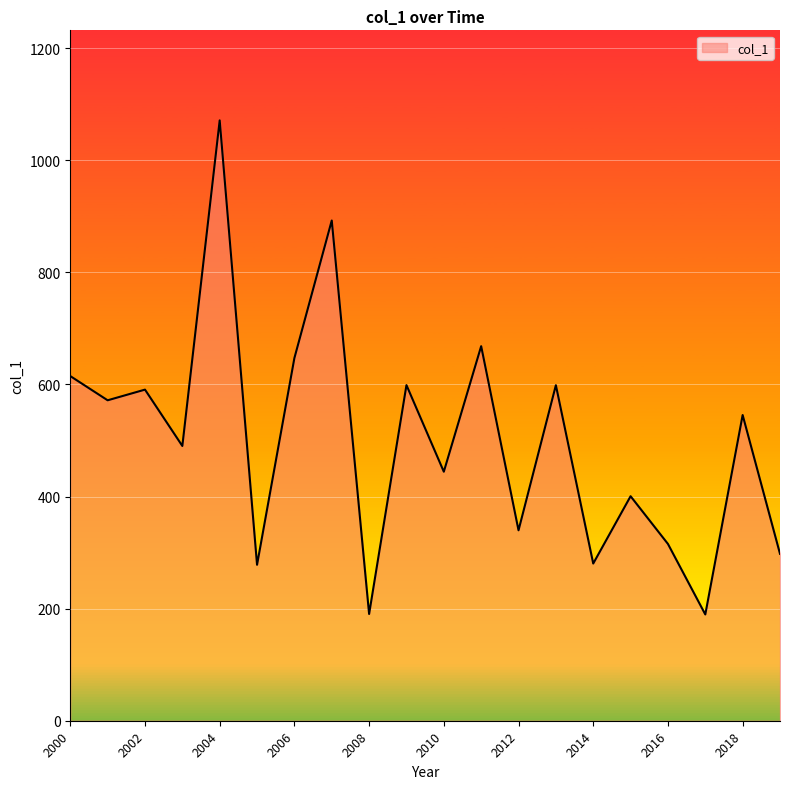

How many lines are shown in the chart?

1